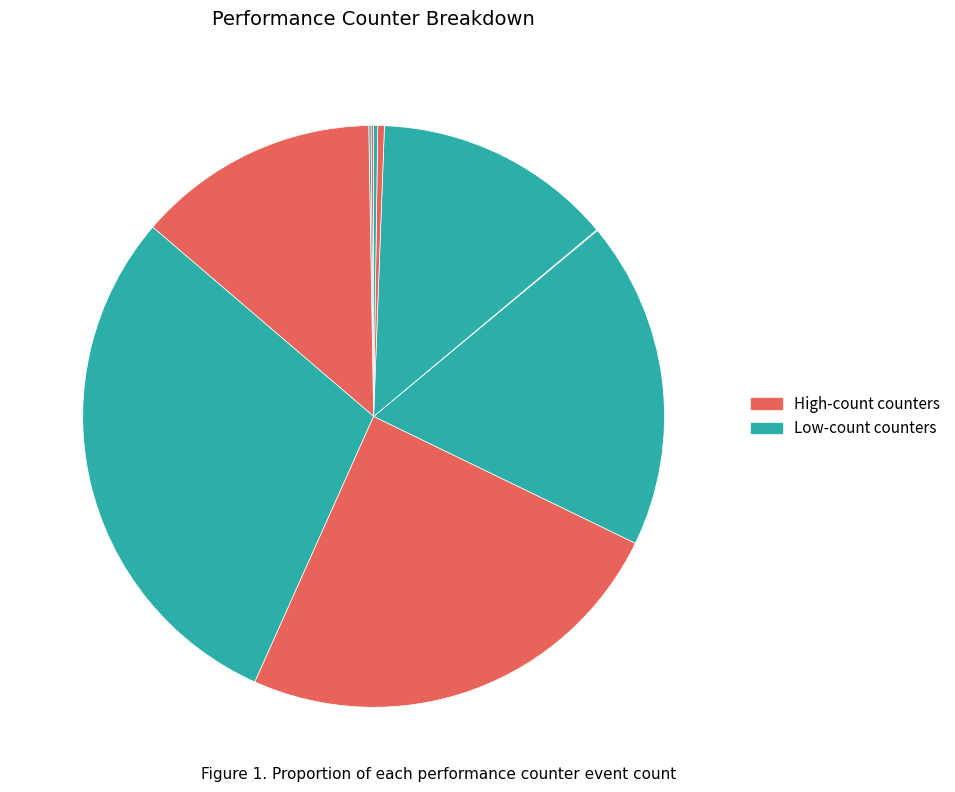

Is there a majority slice in this chart?

No